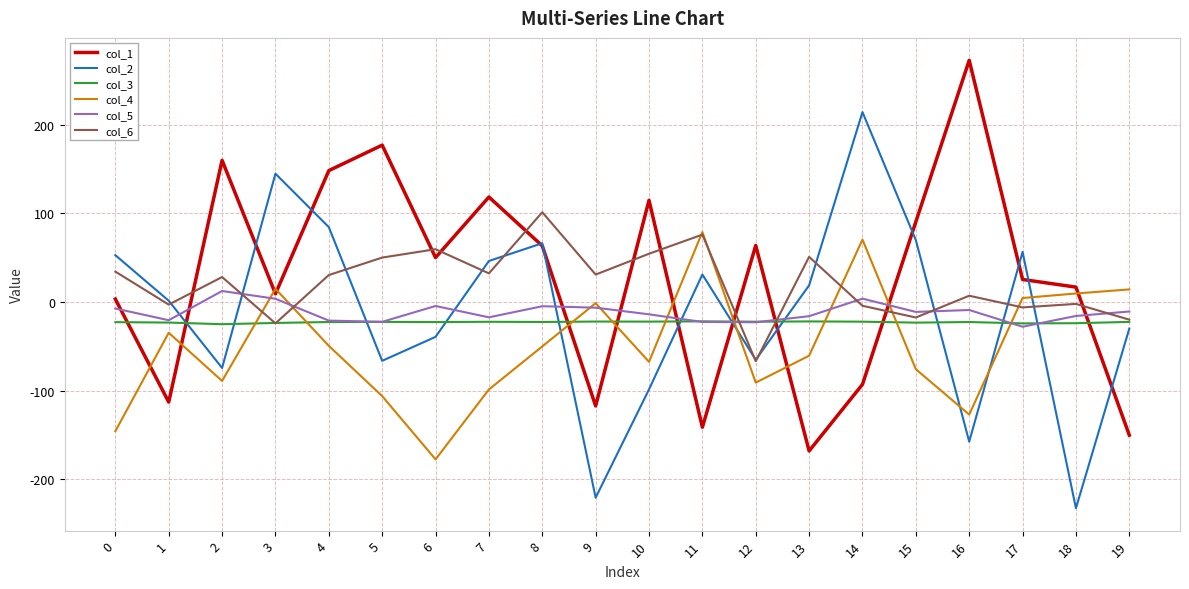

What is the difference between the second highest and minimum values in the col_6 series?

142.8